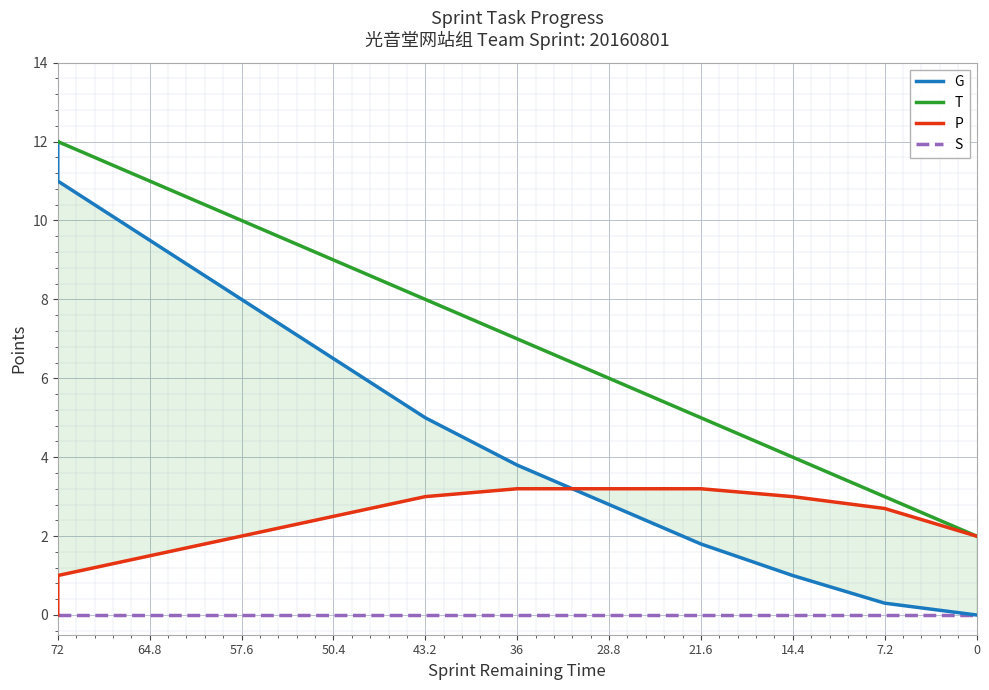

What is the minimum value for T?

2.0